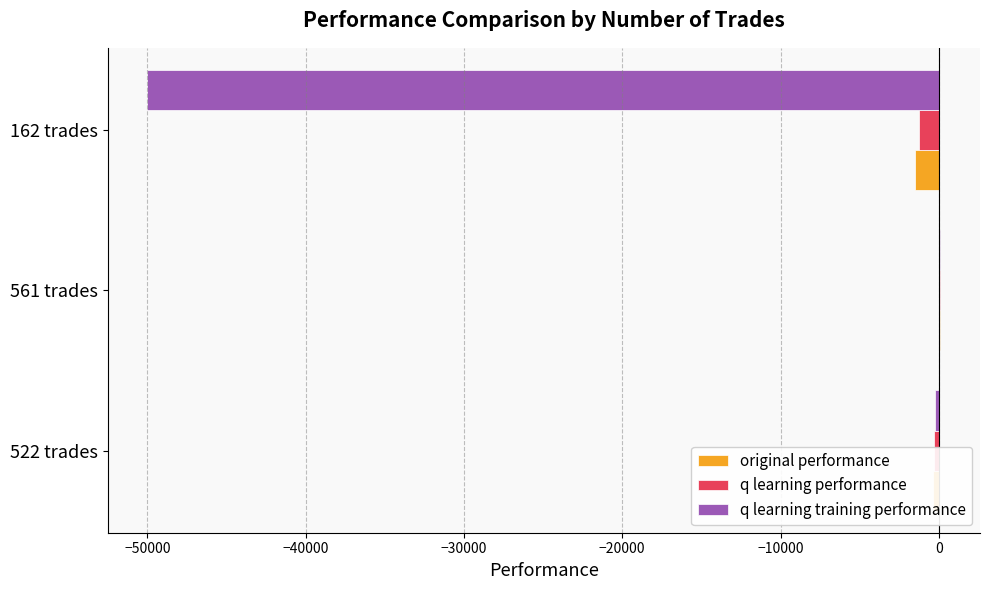

What is the average value of the q learning performance series?

-483.6